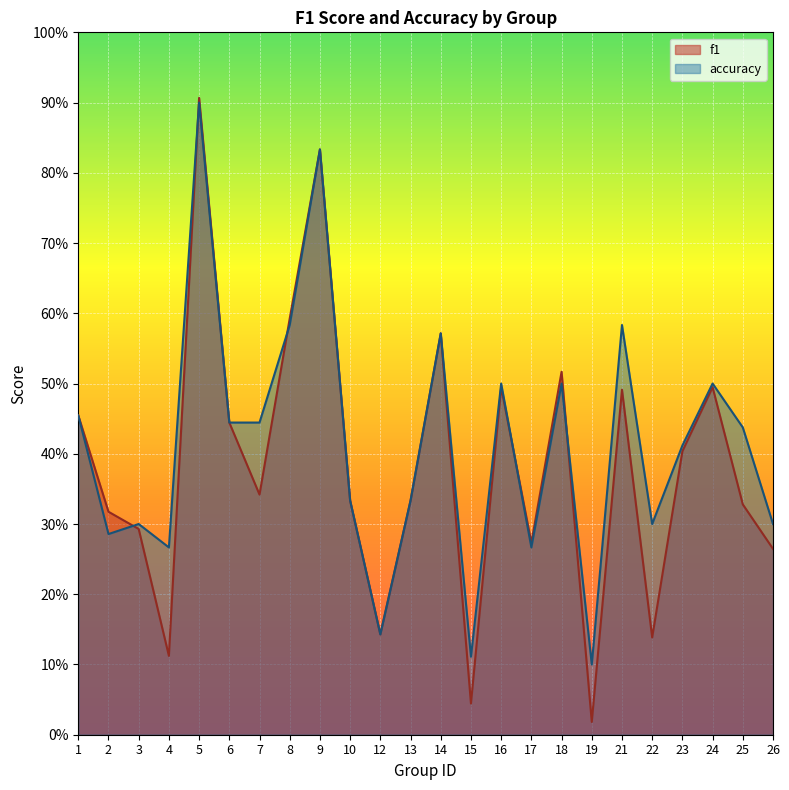

Reading right to left, list all the values displayed in this chart.

f1: 0.3	0.3	0.5	0.4	0.1	0.5	0.0	0.5	0.3	0.5	0.0	0.6	0.3	0.1	0.3	0.8	0.6	0.3	0.4	0.9	0.1	0.3	0.3	0.5
accuracy: 0.3	0.4	0.5	0.4	0.3	0.6	0.1	0.5	0.3	0.5	0.1	0.6	0.3	0.1	0.3	0.8	0.6	0.4	0.4	0.9	0.3	0.3	0.3	0.5